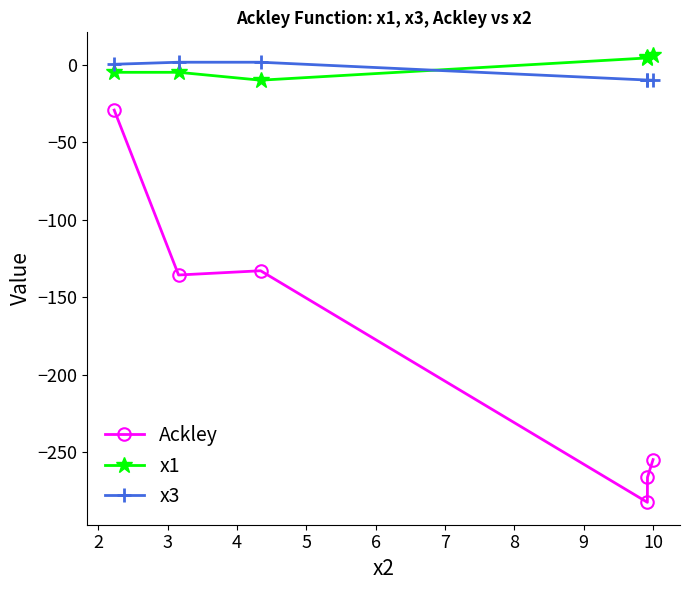

True or false: Ackley and x3 cross at least once.

False